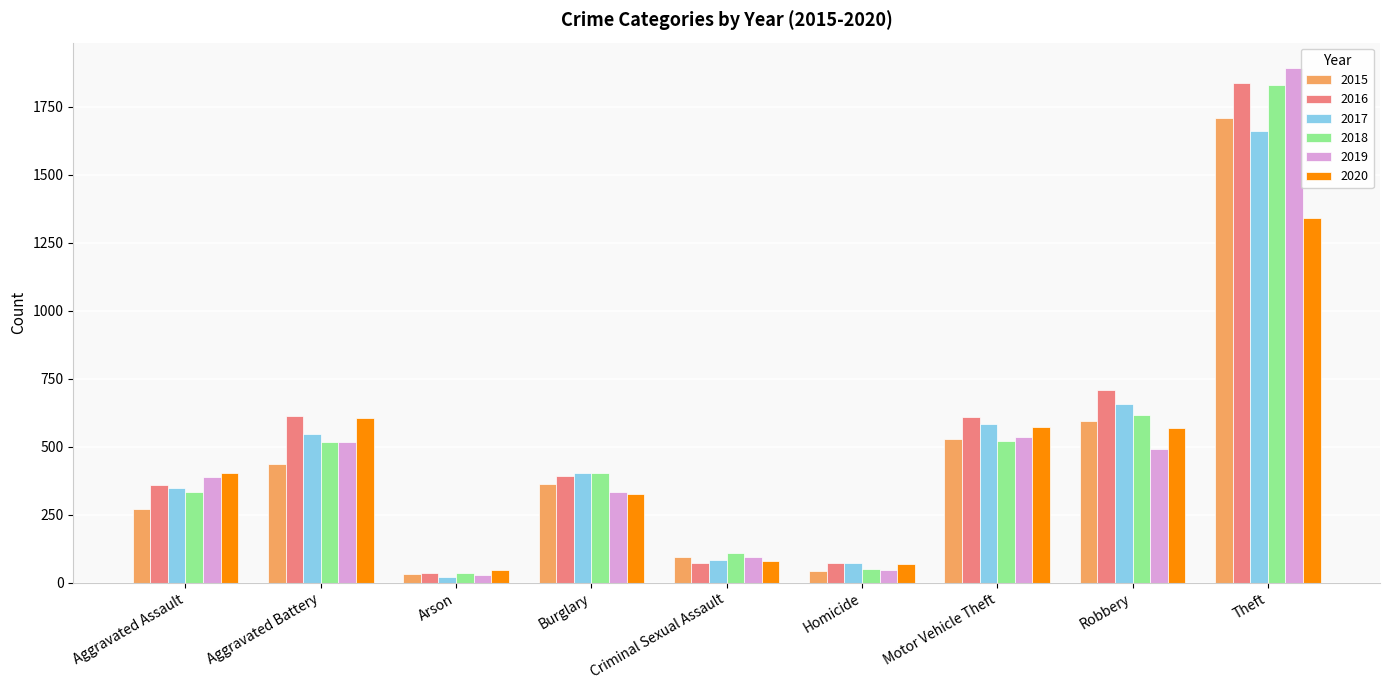

The value of 2018 at Arson is 35. True or false?

True